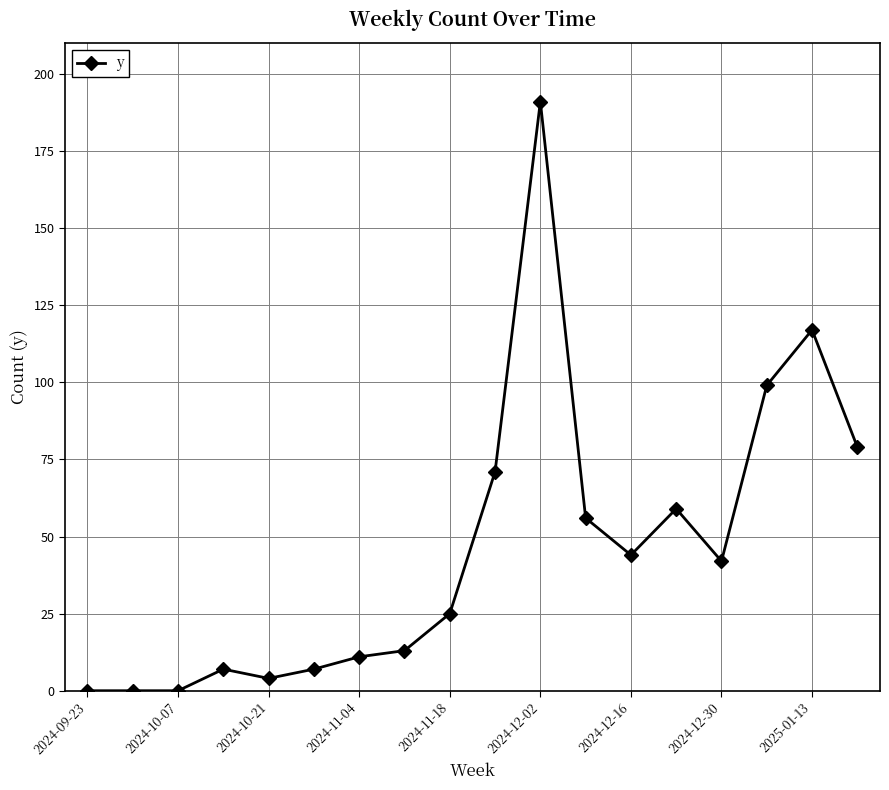

What is the difference between the maximum and minimum values?

191